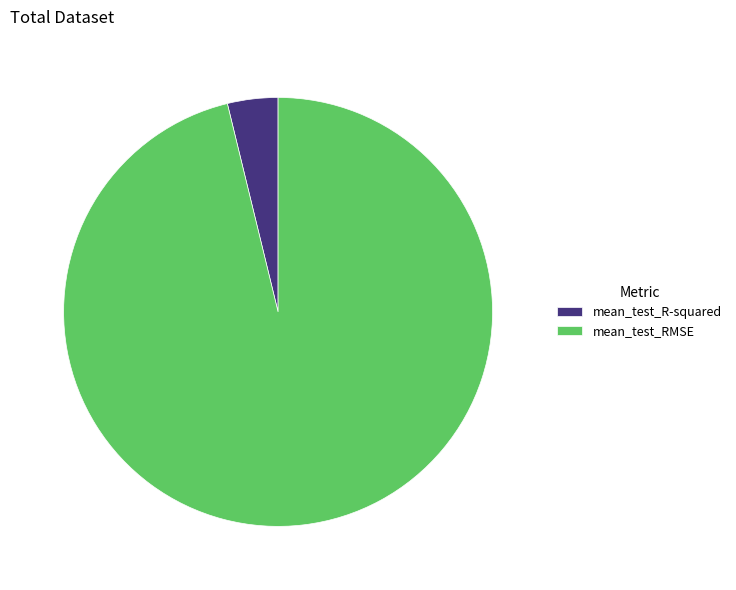

Count the number of slices in the pie.

2